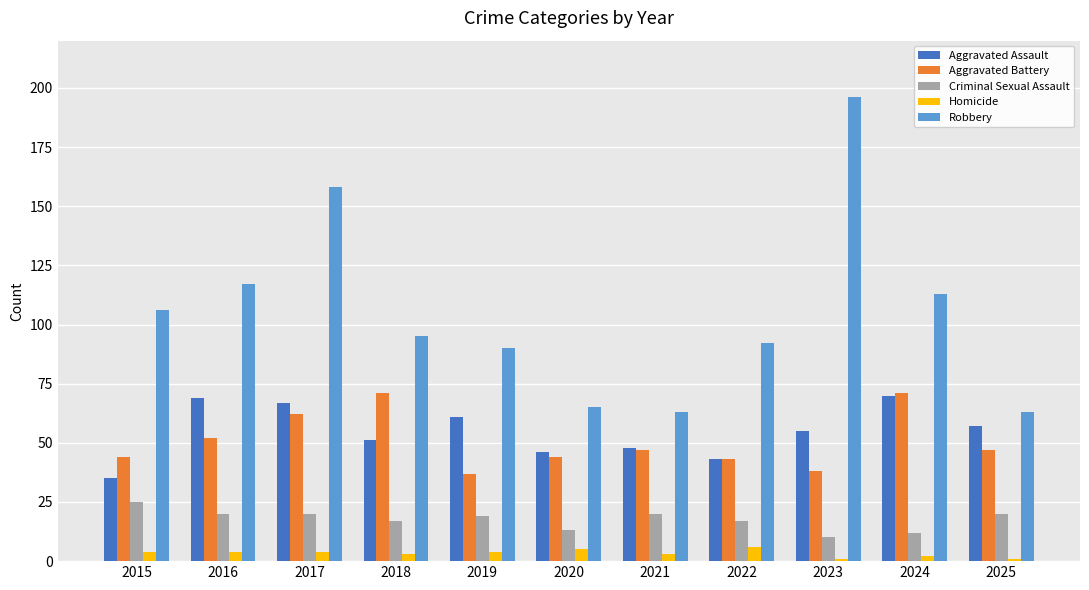

At which label does Robbery reach its peak?

2023